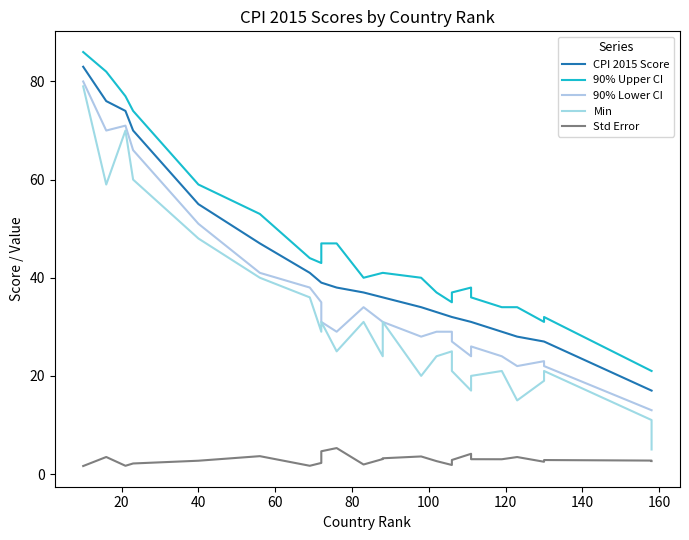

Reading right to left, what are all the values shown in this chart?

CPI 2015 Score: 17.0	17.0	27.0	27.0	28.0	29.0	31.0	31.0	32.0	32.0	33.0	34.0	36.0	36.0	37.0	38.0	39.0	39.0	39.0	41.0	47.0	55.0	70.0	74.0	76.0	83.0
90% Upper CI: 21.0	21.0	32.0	31.0	34.0	34.0	36.0	38.0	37.0	35.0	37.0	40.0	41.0	41.0	40.0	47.0	47.0	44.0	43.0	44.0	53.0	59.0	74.0	77.0	82.0	86.0
90% Lower CI: 13.0	13.0	22.0	23.0	22.0	24.0	26.0	24.0	27.0	29.0	29.0	28.0	31.0	31.0	34.0	29.0	31.0	34.0	35.0	38.0	41.0	51.0	66.0	71.0	70.0	80.0
Min: 5.0	11.0	21.0	19.0	15.0	21.0	20.0	17.0	21.0	25.0	24.0	20.0	31.0	24.0	31.0	25.0	31.0	31.0	29.0	36.0	40.0	48.0	60.0	70.0	59.0	79.0
Std Error: 2.6	2.7	2.9	2.5	3.5	3.0	3.0	4.1	2.9	1.8	2.6	3.6	3.2	3.0	1.9	5.3	4.6	3.0	2.3	1.7	3.6	2.7	2.1	1.7	3.5	1.6